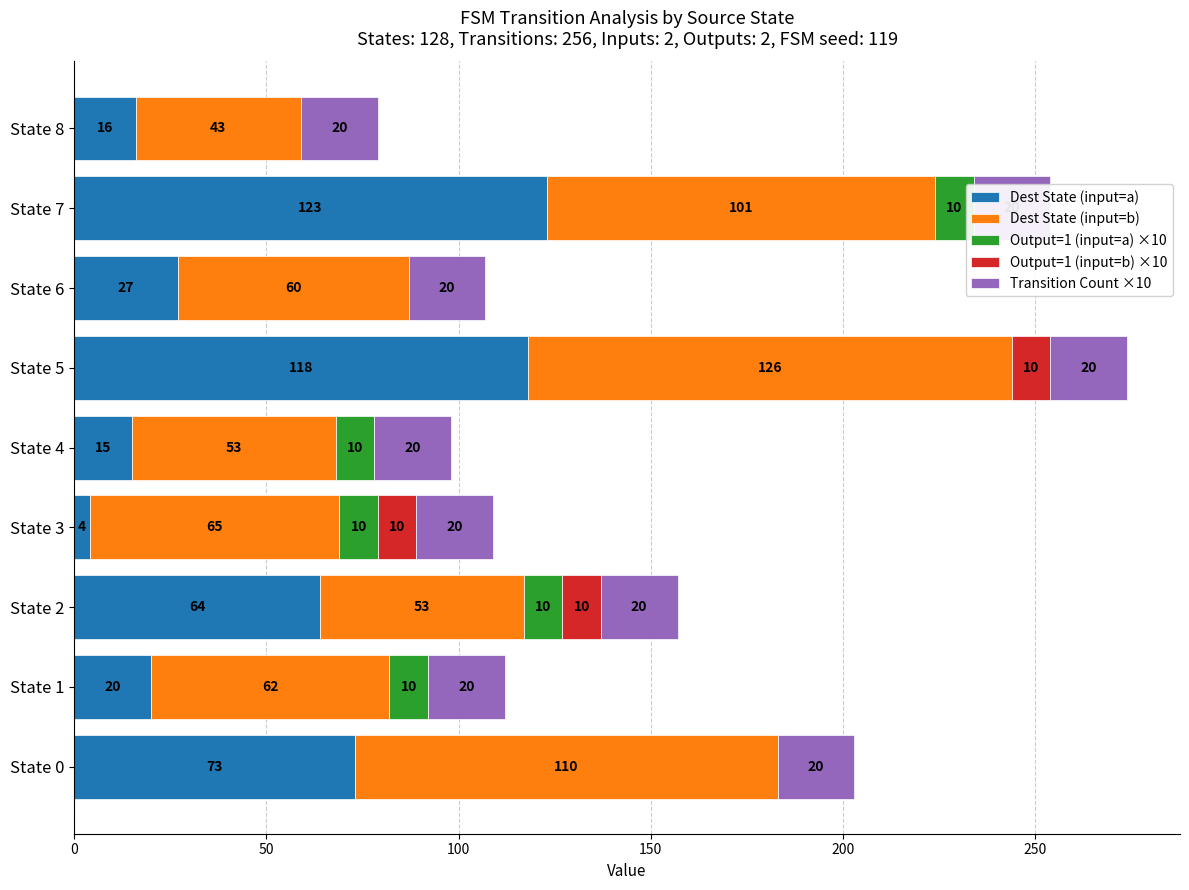

Is the value of Dest State (input=a) at 50 greater than the value of Transition Count ×10 at 250?

Yes